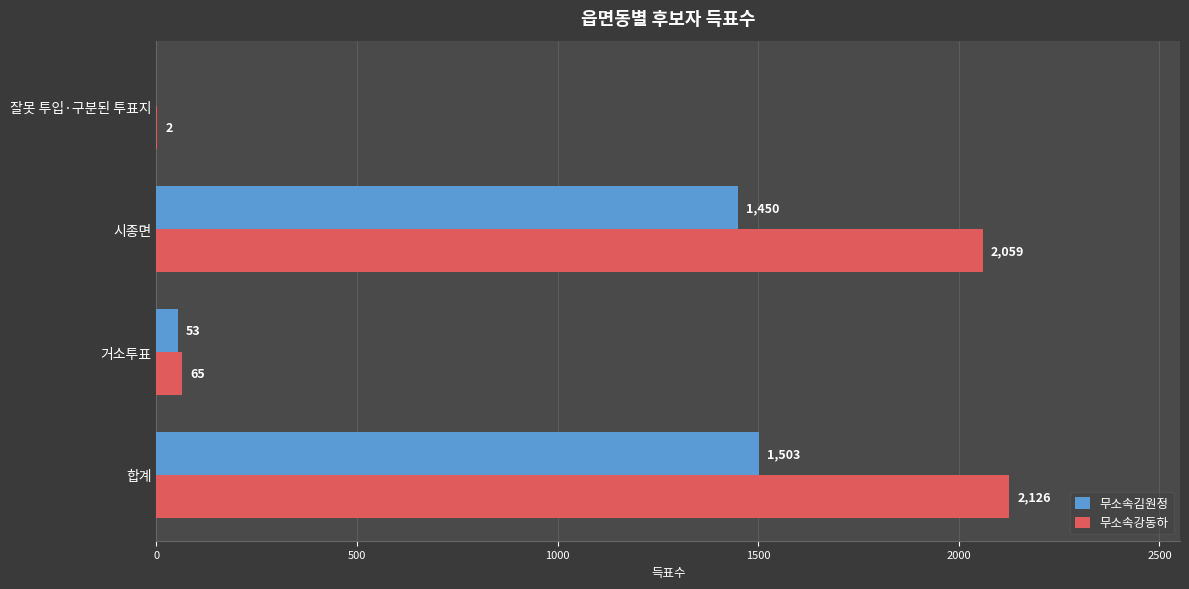

What is the sum of all 무소속강동하 values?

4252